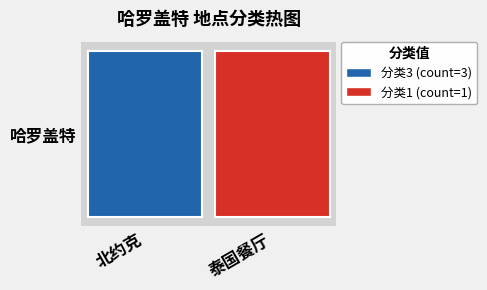

How many series are shown in this chart?

1